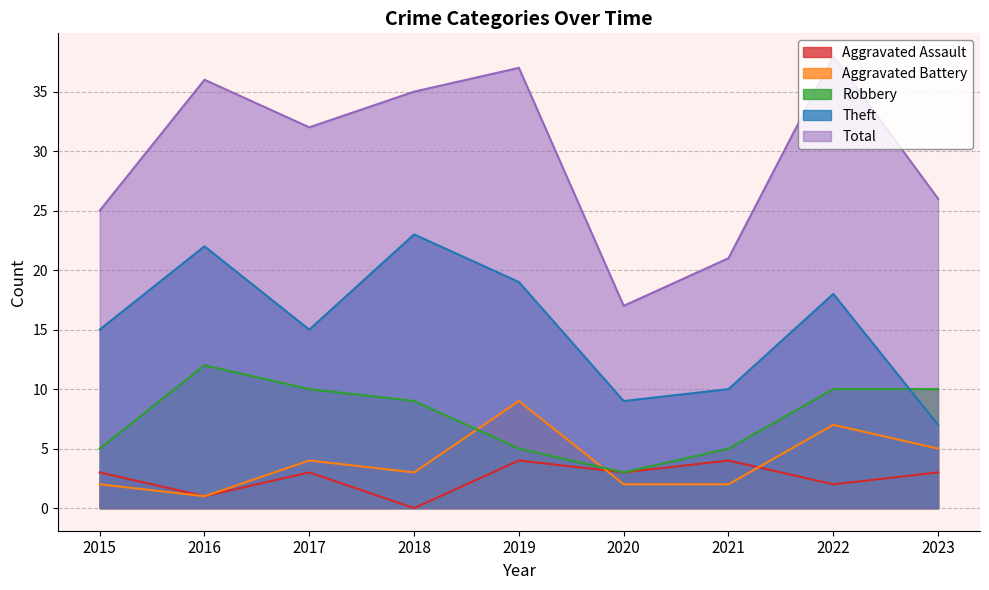

What is the difference between the second highest and second lowest values in the Robbery series?

5